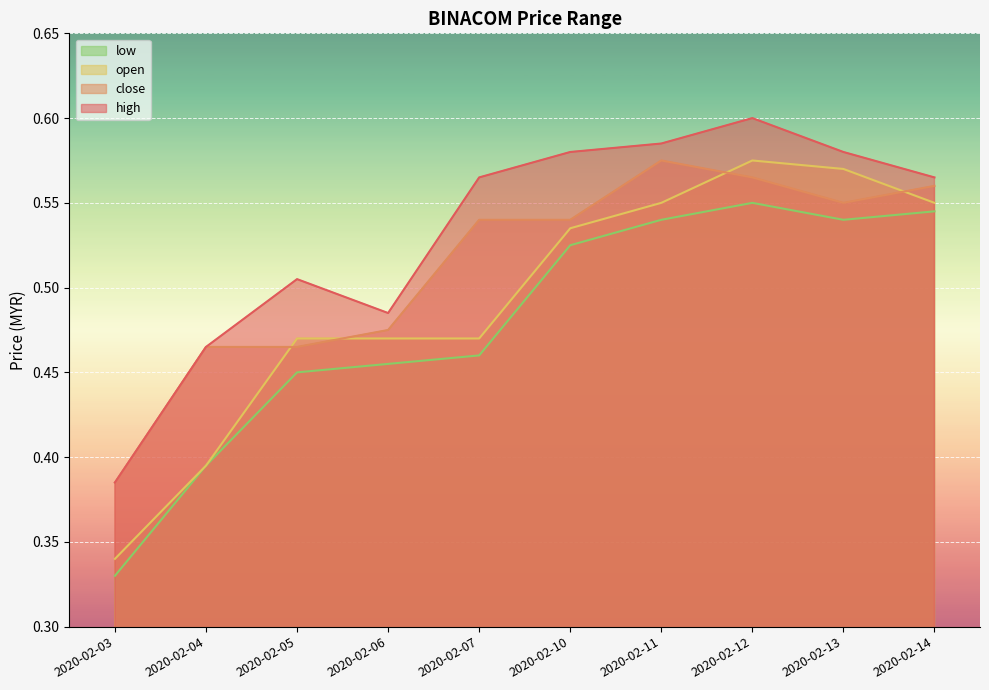

What is the total value across all series at 2020-02-14?

2.2